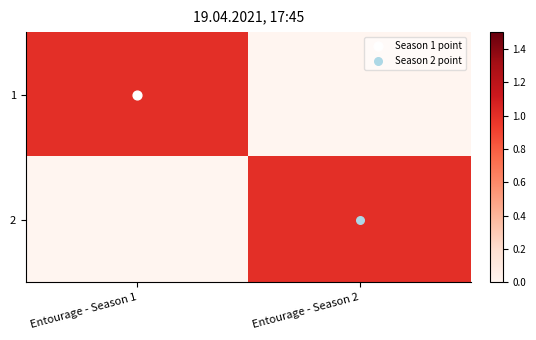

Reading left to right, what are all the values shown in this chart?

1: Entourage - Season 1=1	Entourage - Season 2=0
2: Entourage - Season 1=0	Entourage - Season 2=1